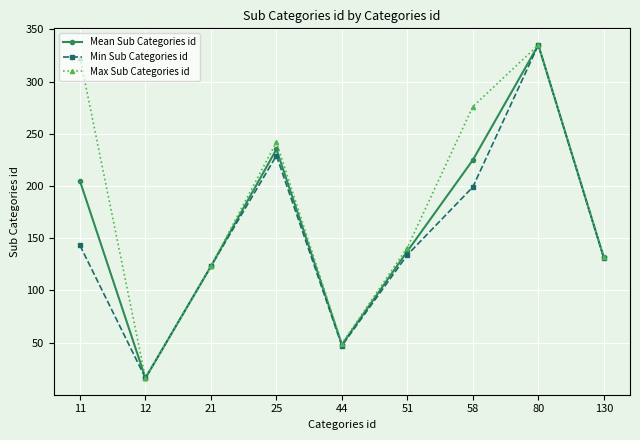

What is the sum of all Mean Sub Categories id values?

1455.6